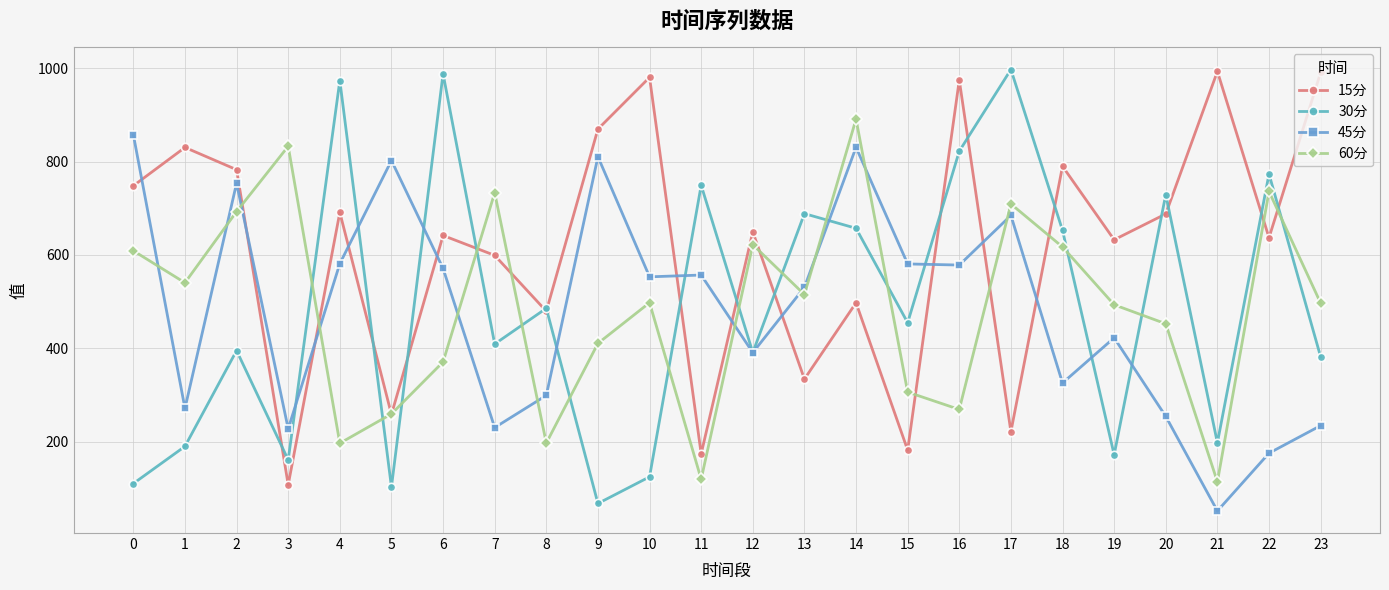

What is the total value across all series at 2?

2624.5